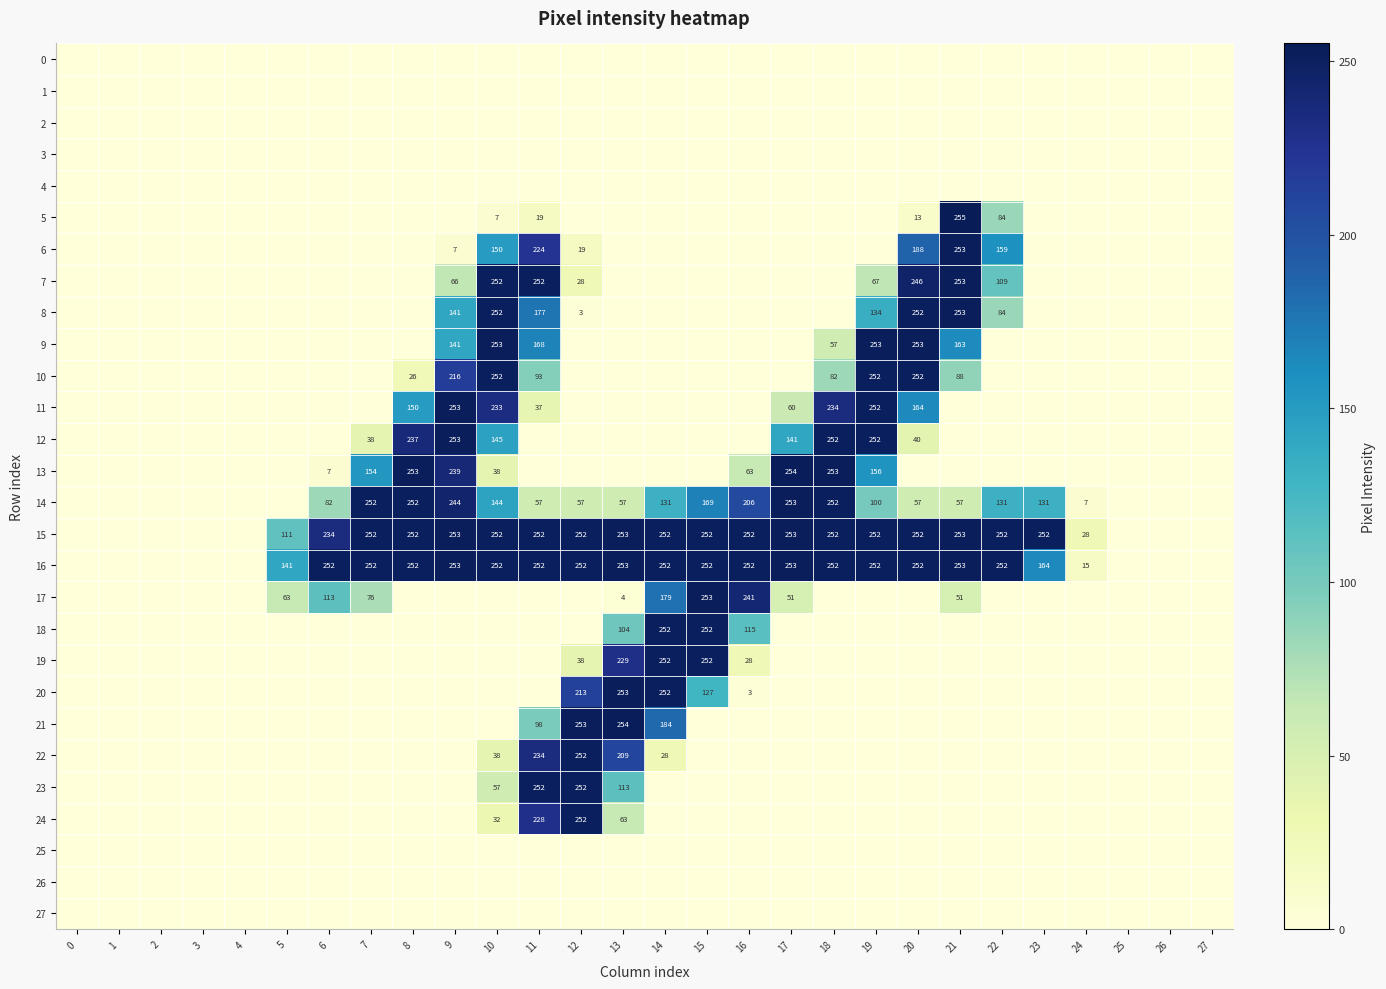

At how many categories does at least one series exceed 168?

18